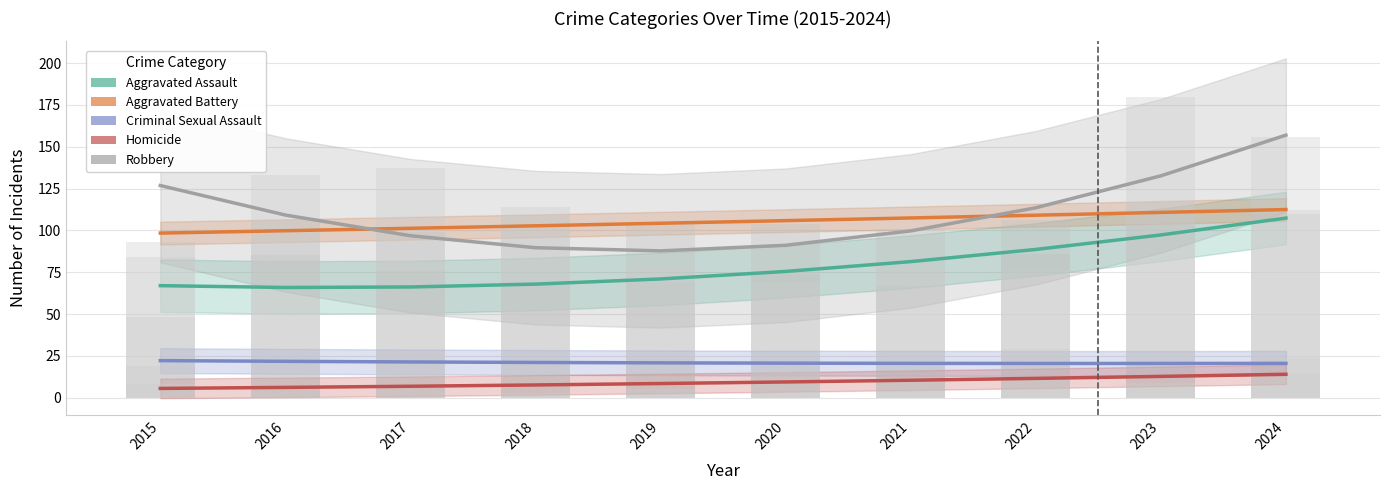

Where does the Homicide series first go above 9?

2020